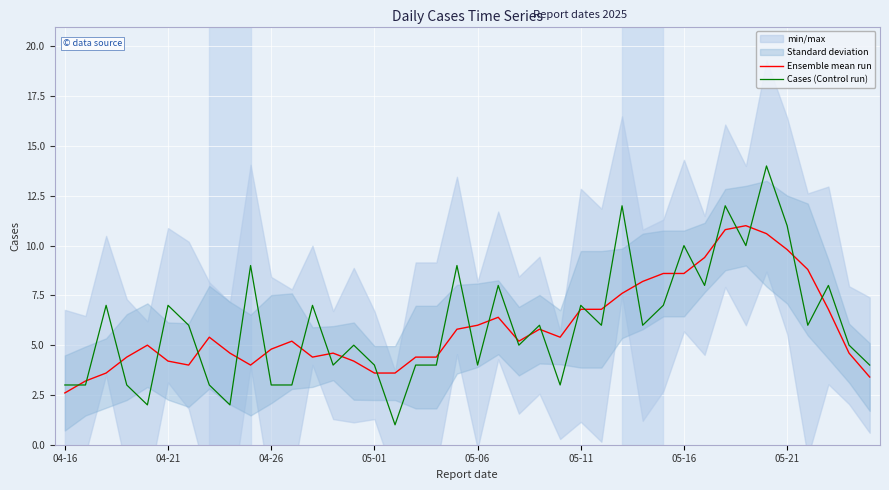

How many lines are shown in the chart?

2